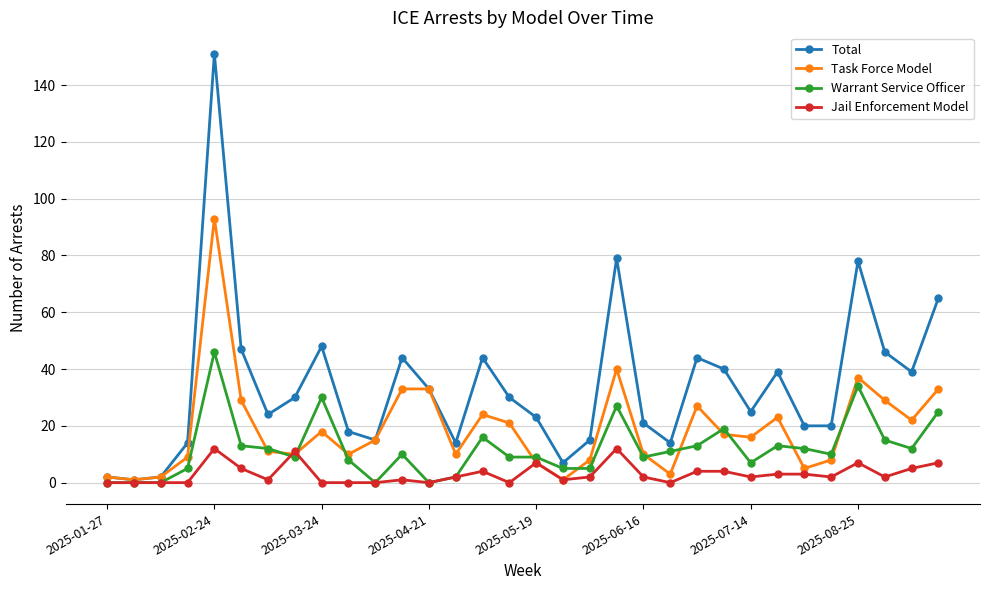

Rank the series by their maximum value, from lowest to highest.

Jail Enforcement Model, Warrant Service Officer, Task Force Model, Total